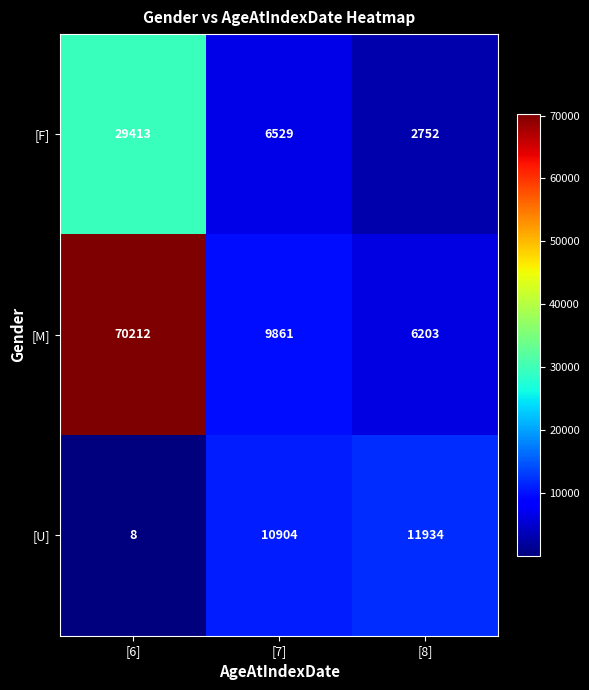

Which series has the largest total across all categories?

[M]